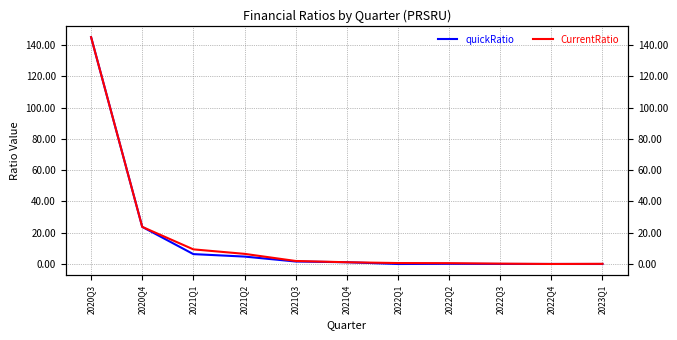

Where is CurrentRatio nearest to the value 72?

2020Q4